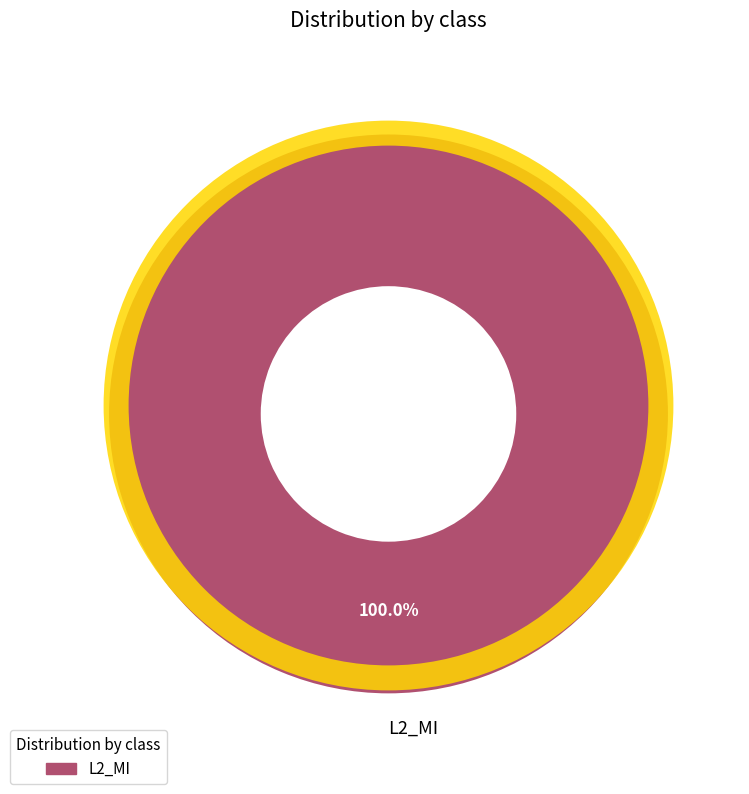

What is the total percentage of L1_MIPI and L2_MI?

100.0%